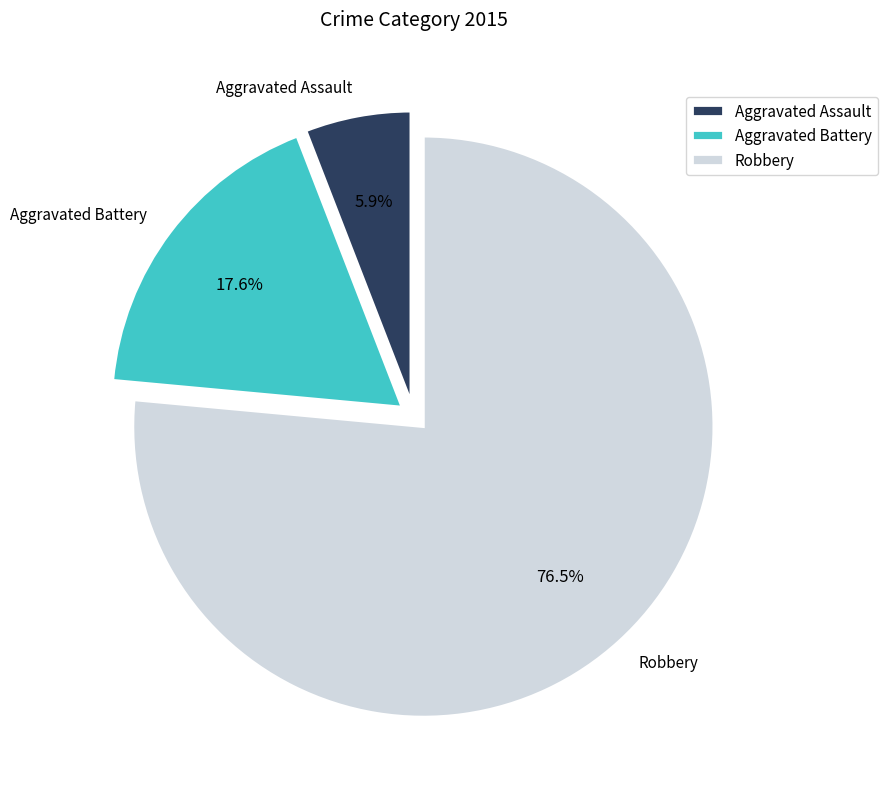

What is the majority slice?

Robbery